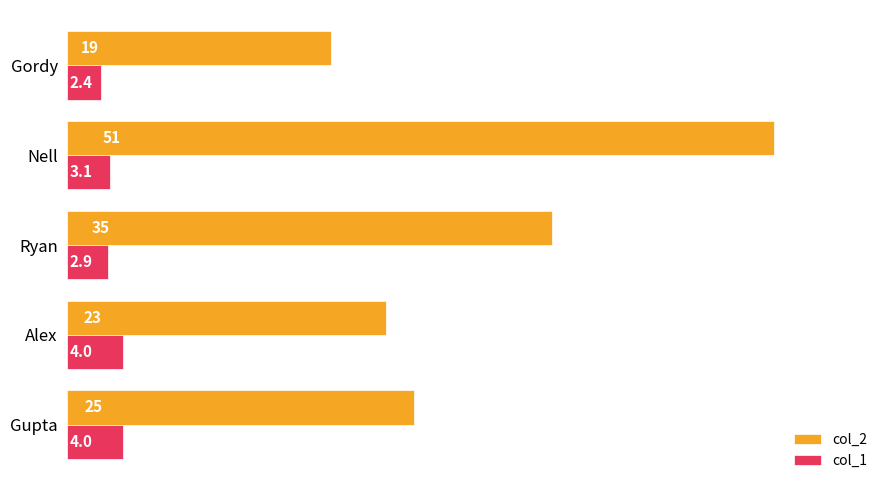

Is the value of col_1 at Nell greater than the value of col_2 at Gupta?

No